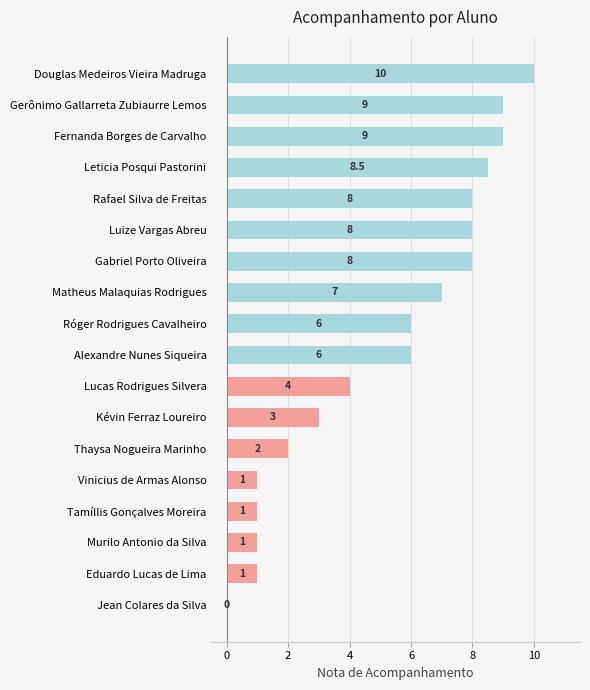

Which label corresponds to the largest value in the chart?

Douglas Medeiros Vieira Madruga